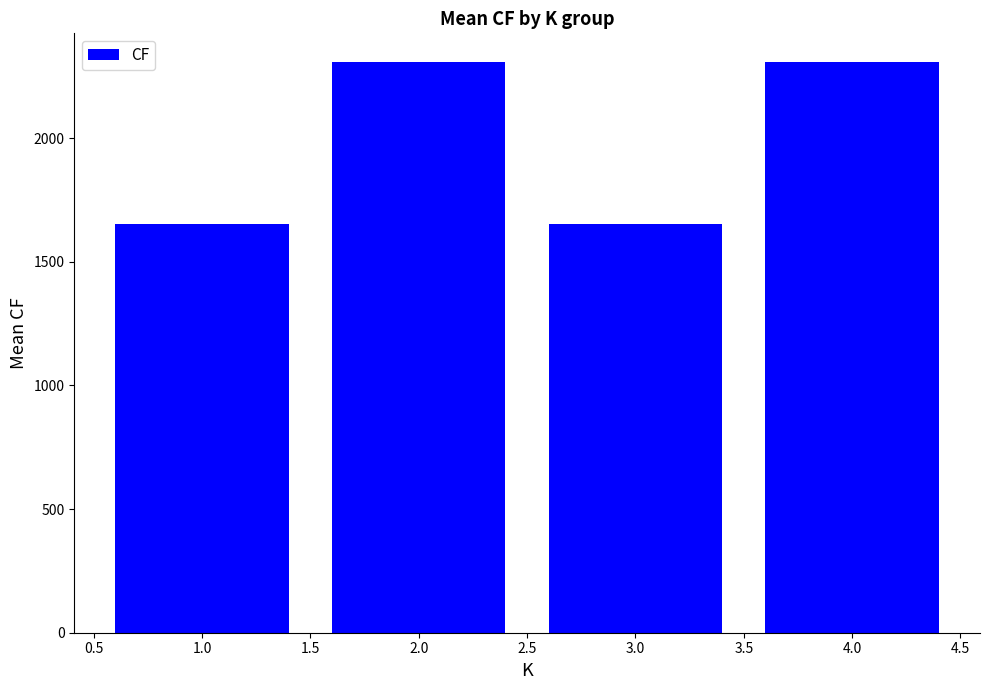

Reading left to right, list all the values displayed in this chart.

1652.1	2308.5	1652.1	2308.5